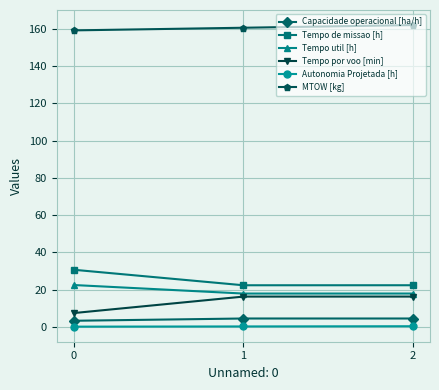

Is the value of Capacidade operacional [ha/h] at 2 greater than the value of Tempo de missao [h] at 0?

No